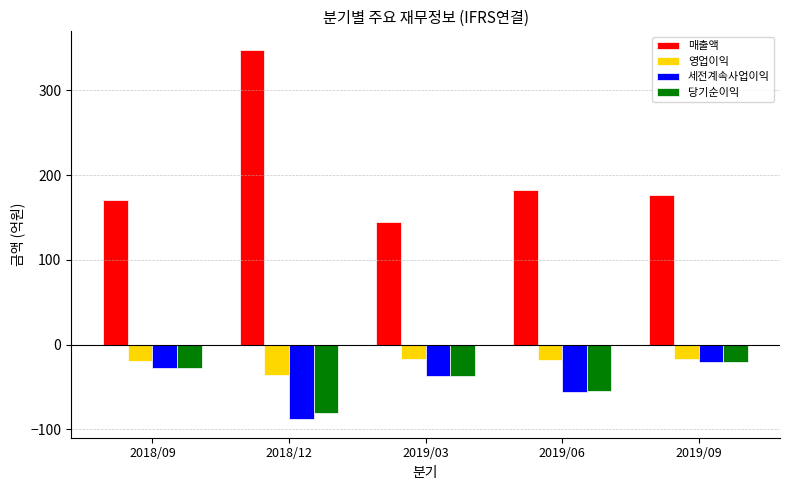

What is the value of the 매출액 bar at the 4th from the left?

182